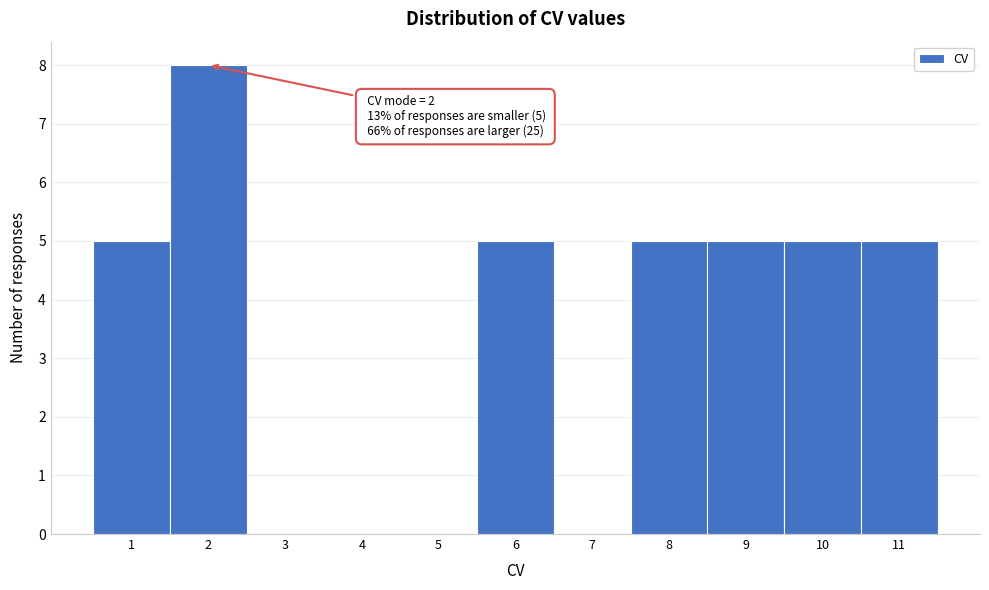

Over which range of the x-axis is the bar tallest?

1.5 to 2.5